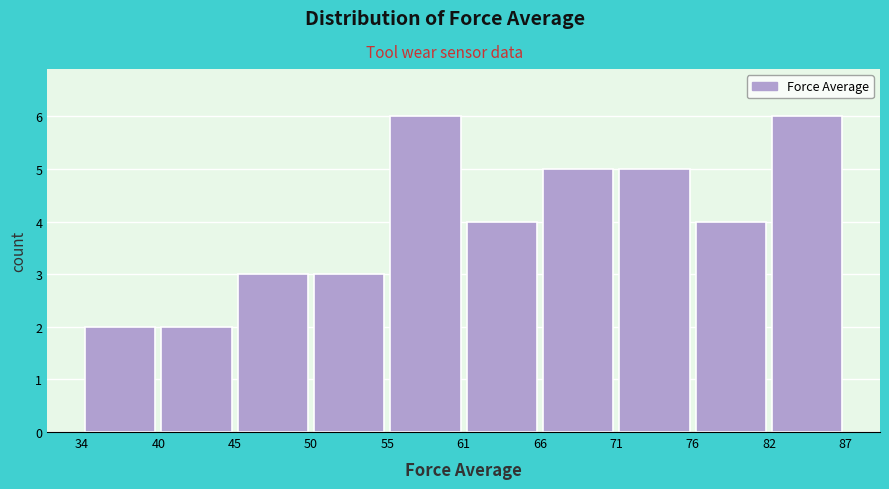

What is the height of the bar covering 61 to 66 on the x-axis? The values are not printed on the chart, so give them approximately, as read against the axis.

4